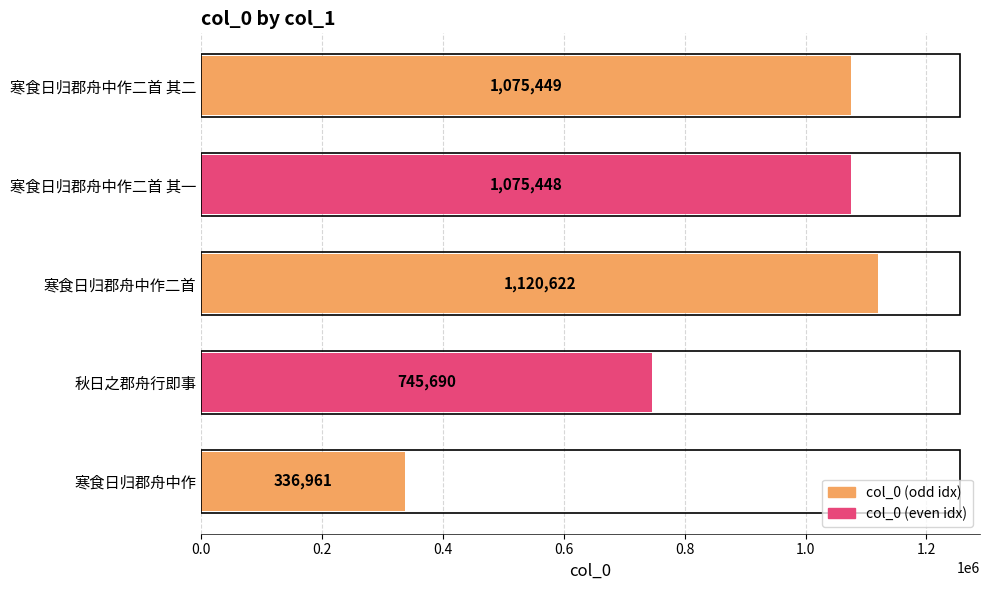

Does the chart contain any negative values?

No